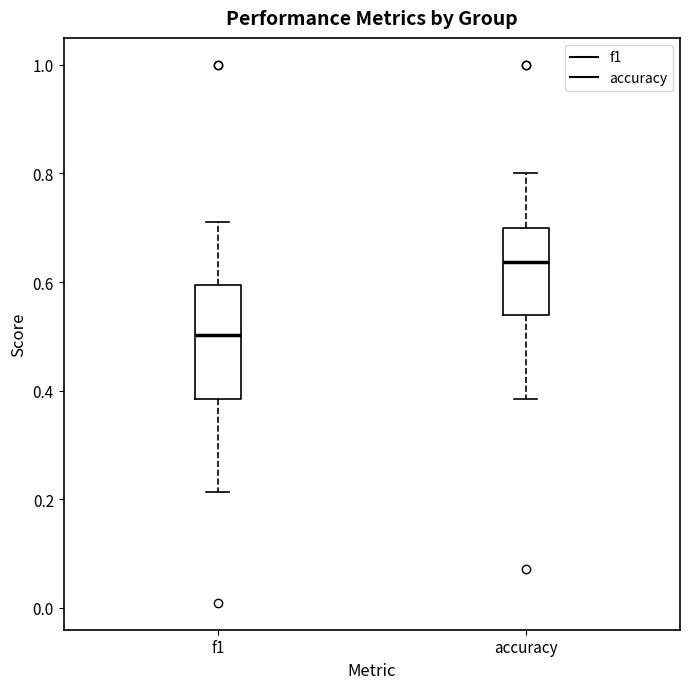

Which box has the highest median line?

accuracy